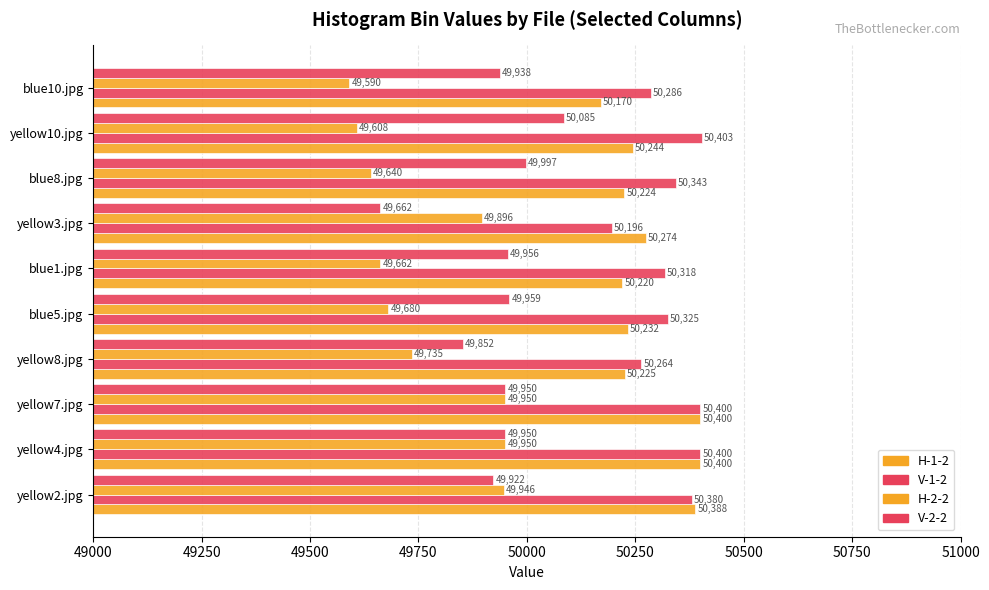

How many distinct data groups are displayed?

4